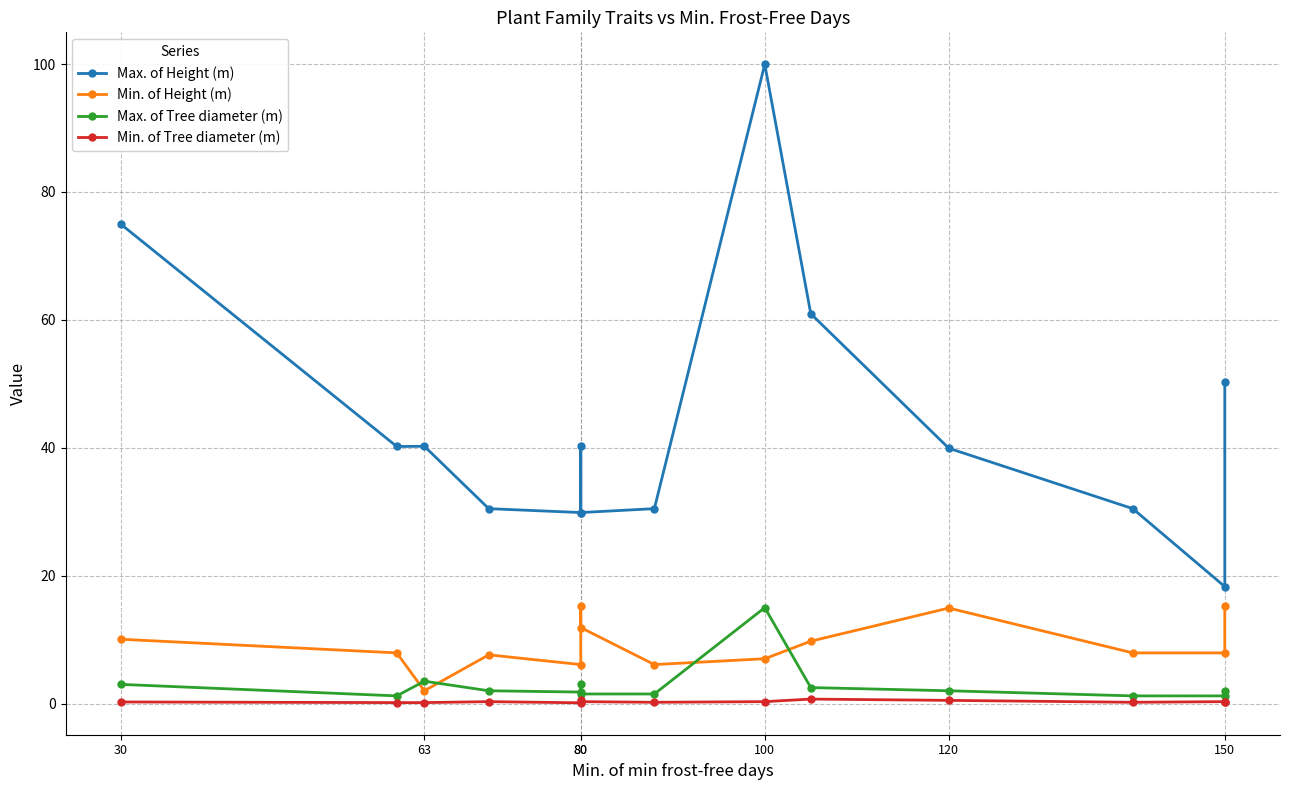

True or false: Max. of Tree diameter (m) and Min. of Tree diameter (m) intersect in this chart.

False